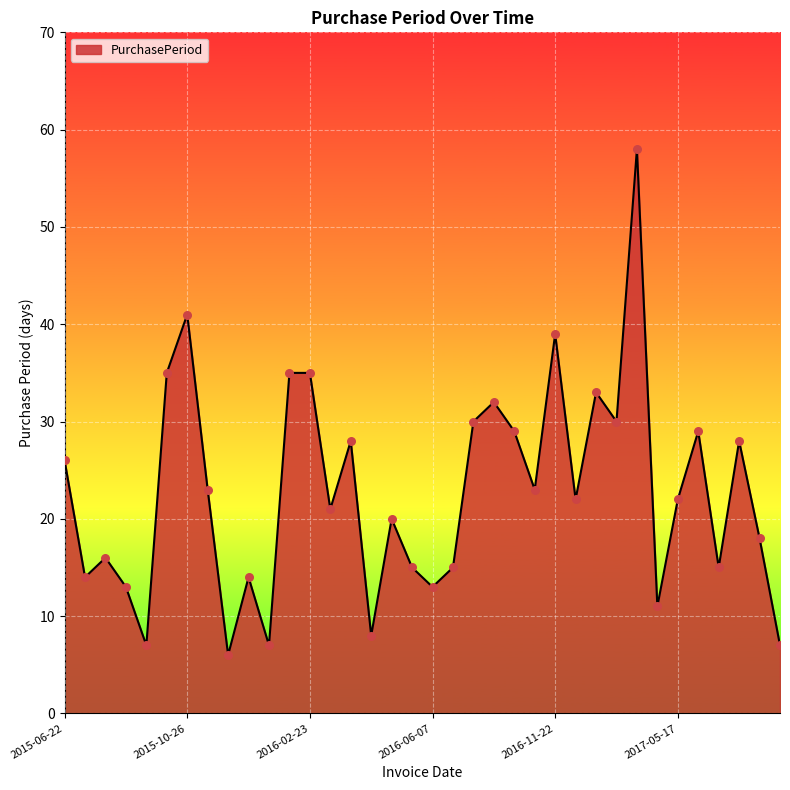

What is the smallest value displayed?

6